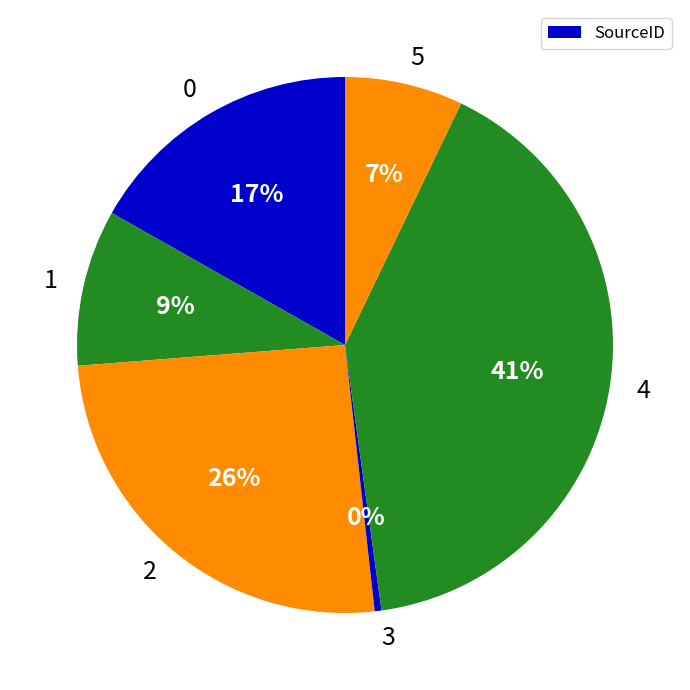

Which has a higher value, 4 or 0?

4